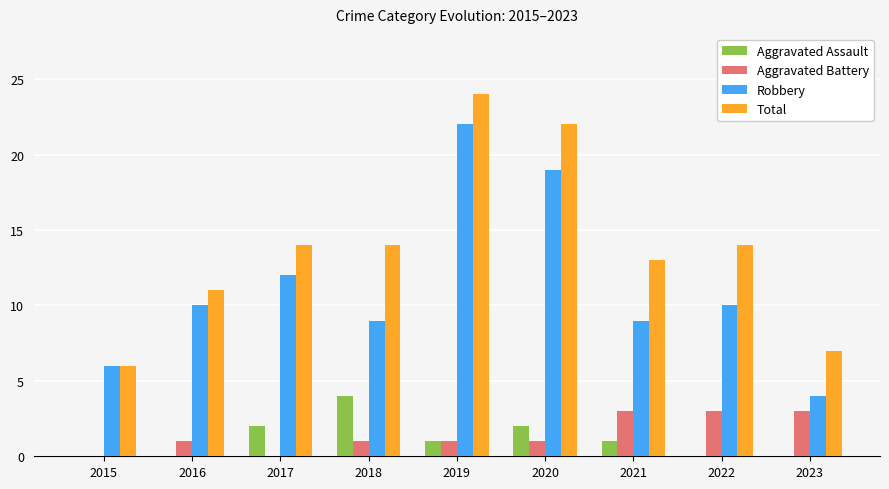

What is the total value across all series at 2018?

28